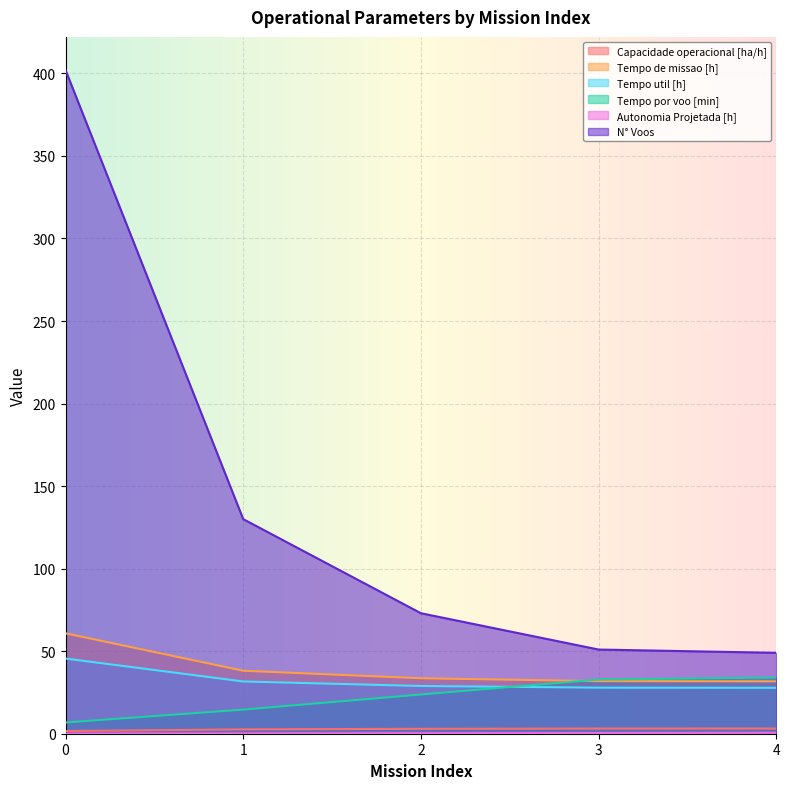

What is the difference between the Tempo de missao [h] values at 3 and 4?

0.1